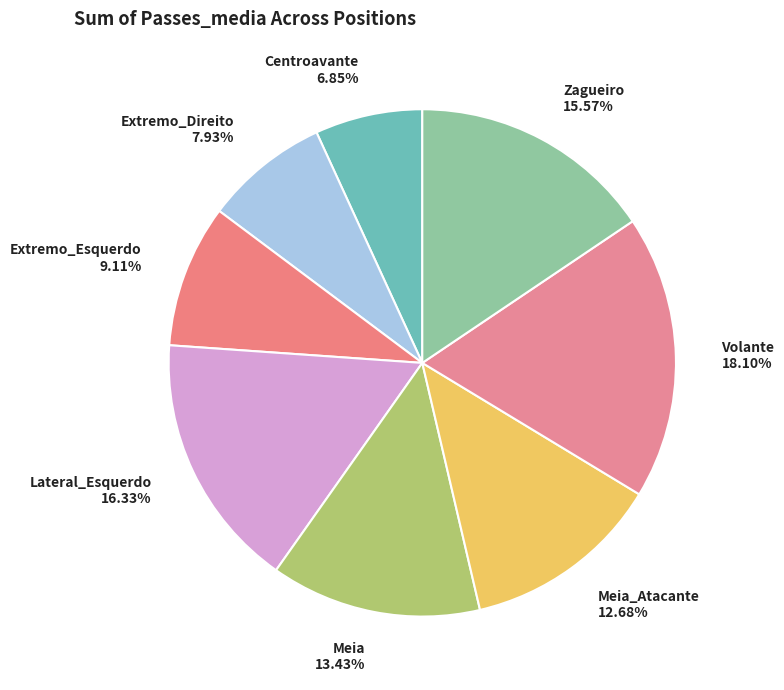

How many segments does this pie chart have?

8